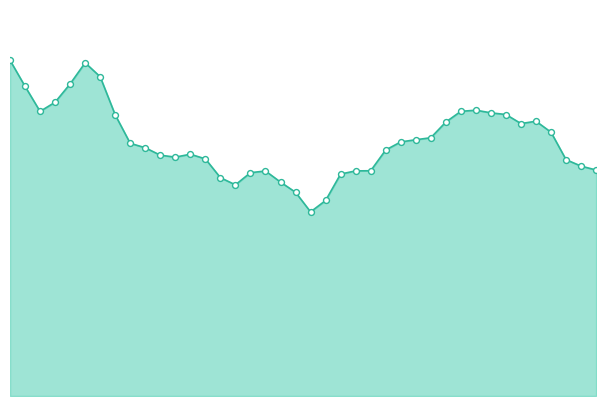

Is this an area chart (filled region under the line)?

Yes